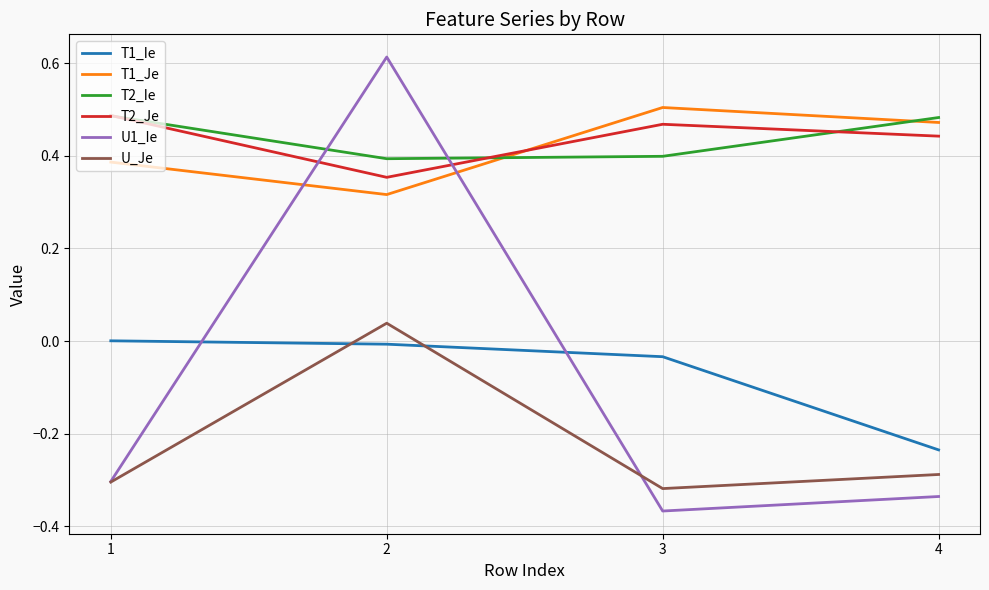

True or false: T1_Je and U_Je cross at least once.

False